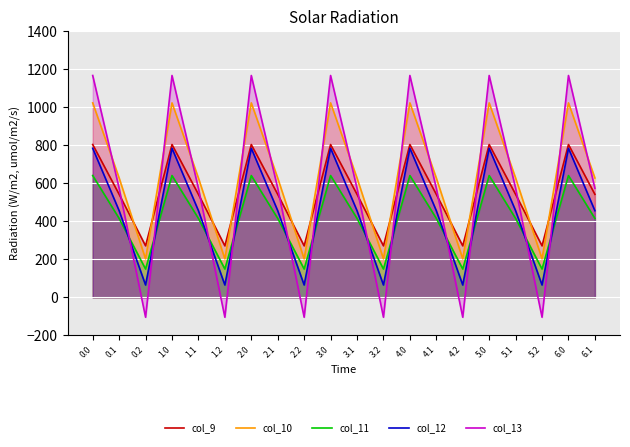

Reading right to left, what are all the values shown in this chart?

col_9: 6.1=542.1	6.0=804.0	5.2=271.1	5.1=542.1	5.0=804.0	4.2=271.1	4.1=542.1	4.0=804.0	3.2=271.1	3.1=542.1	3.0=804.0	2.2=271.1	2.1=542.1	2.0=804.0	1.2=271.1	1.1=542.1	1.0=804.0	0.2=271.1	0.1=542.1	0.0=804.0
col_10: 6.1=628.1	6.0=1023.2	5.2=202.5	5.1=628.1	5.0=1023.2	4.2=202.5	4.1=628.1	4.0=1023.2	3.2=202.5	3.1=628.1	3.0=1023.2	2.2=202.5	2.1=628.1	2.0=1023.2	1.2=202.5	1.1=628.1	1.0=1023.2	0.2=202.5	0.1=628.1	0.0=1023.2
col_11: 6.1=415.4	6.0=640.9	5.2=149.1	5.1=415.4	5.0=640.9	4.2=149.1	4.1=415.4	4.0=640.9	3.2=149.1	3.1=415.4	3.0=640.9	2.2=149.1	2.1=415.4	2.0=640.9	1.2=149.1	1.1=415.4	1.0=640.9	0.2=149.1	0.1=415.4	0.0=640.9
col_12: 6.1=456.1	6.0=784.4	5.2=65.2	5.1=456.1	5.0=784.4	4.2=65.2	4.1=456.1	4.0=784.4	3.2=65.2	3.1=456.1	3.0=784.4	2.2=65.2	2.1=456.1	2.0=784.4	1.2=65.2	1.1=456.1	1.0=784.4	0.2=65.2	0.1=456.1	0.0=784.4
col_13: 6.1=574.0	6.0=1167.2	5.2=-104.4	5.1=574.0	5.0=1167.2	4.2=-104.4	4.1=574.0	4.0=1167.2	3.2=-104.4	3.1=574.0	3.0=1167.2	2.2=-104.4	2.1=574.0	2.0=1167.2	1.2=-104.4	1.1=574.0	1.0=1167.2	0.2=-104.4	0.1=574.0	0.0=1167.2